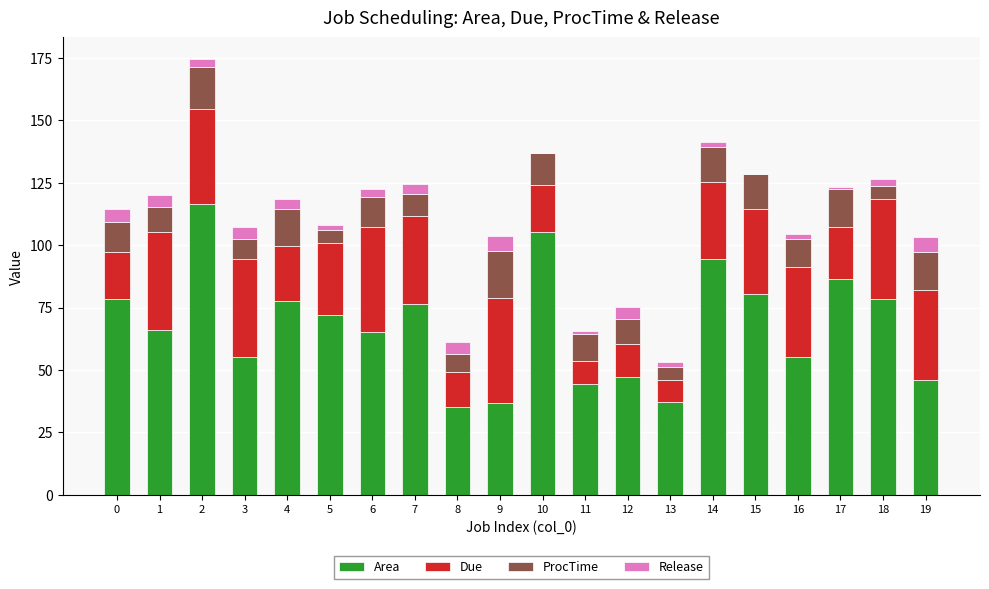

What is the total value across all series at 19?

103.0